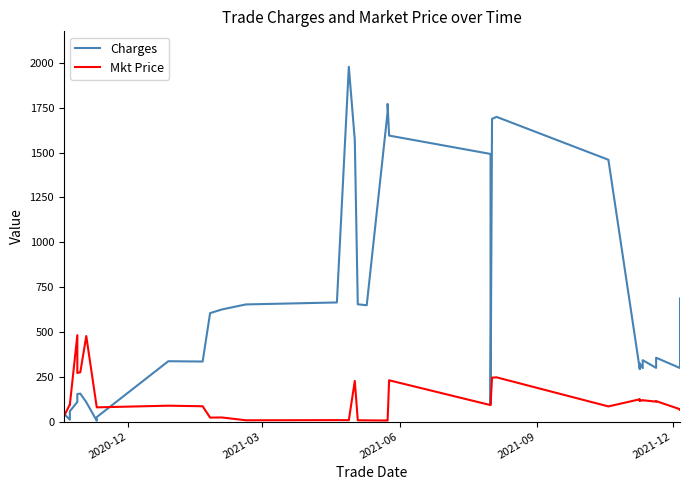

What value does the Mkt Price series have at 2021-12?

94.8